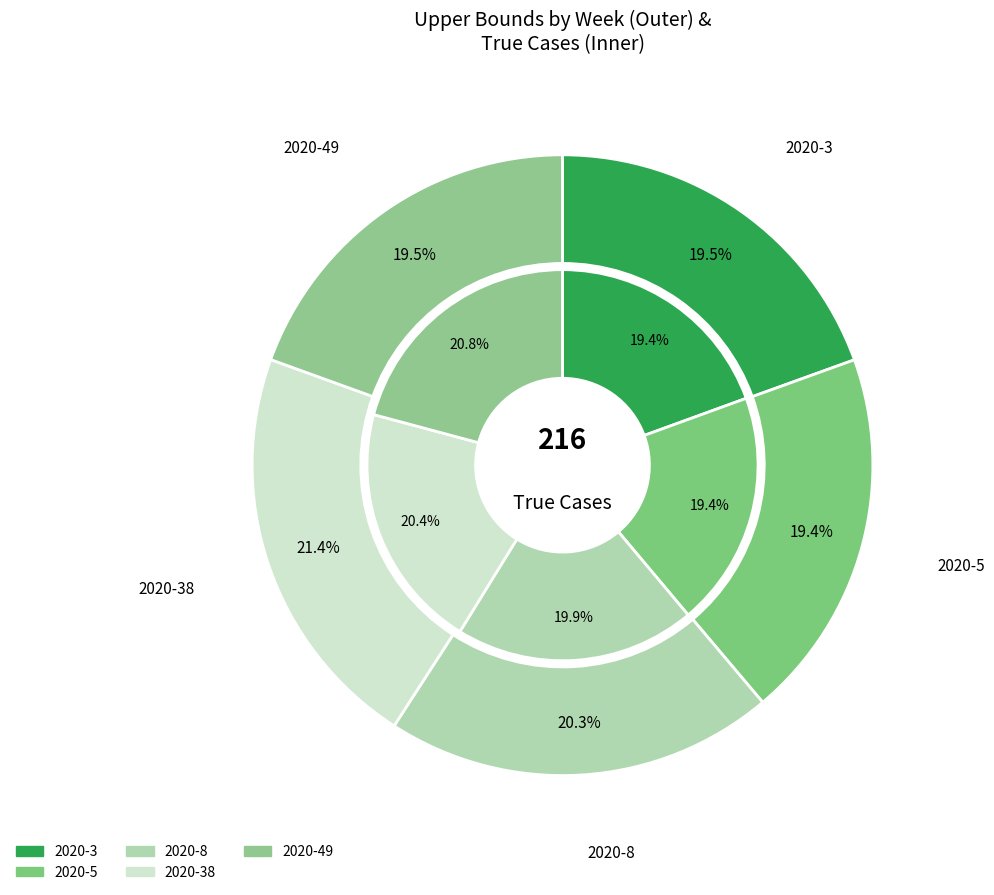

To the nearest percent, what percentage of the pie is 2020-38?

21%